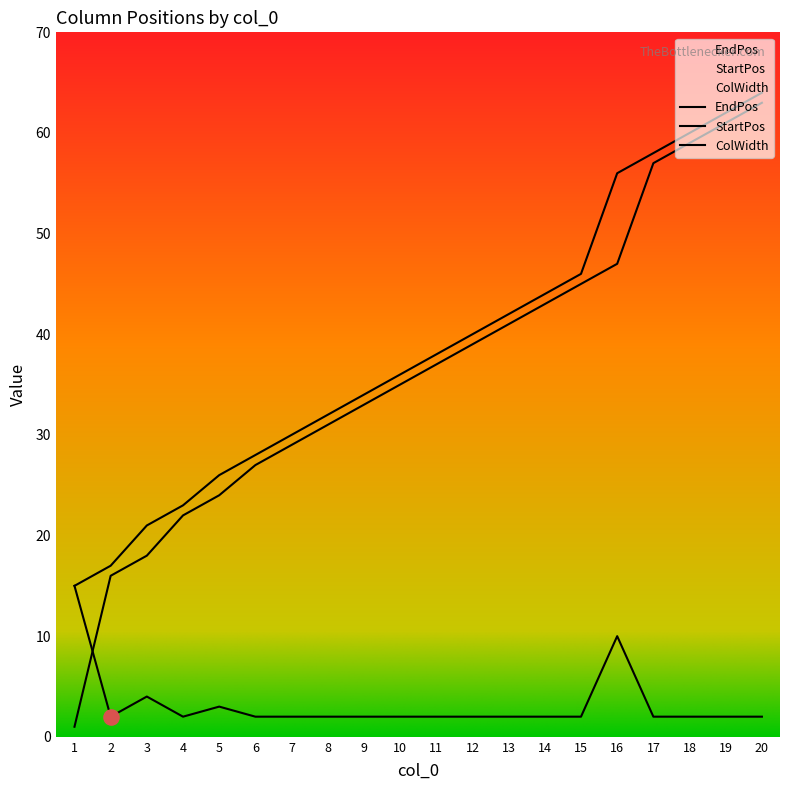

Which series has the widest spread of Y values?

StartPos